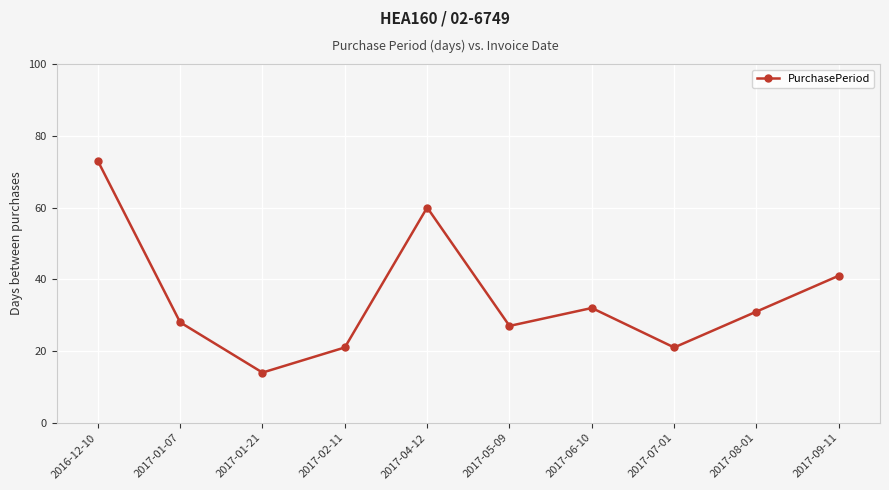

At which category does the chart reach its peak across all series?

2016-12-10